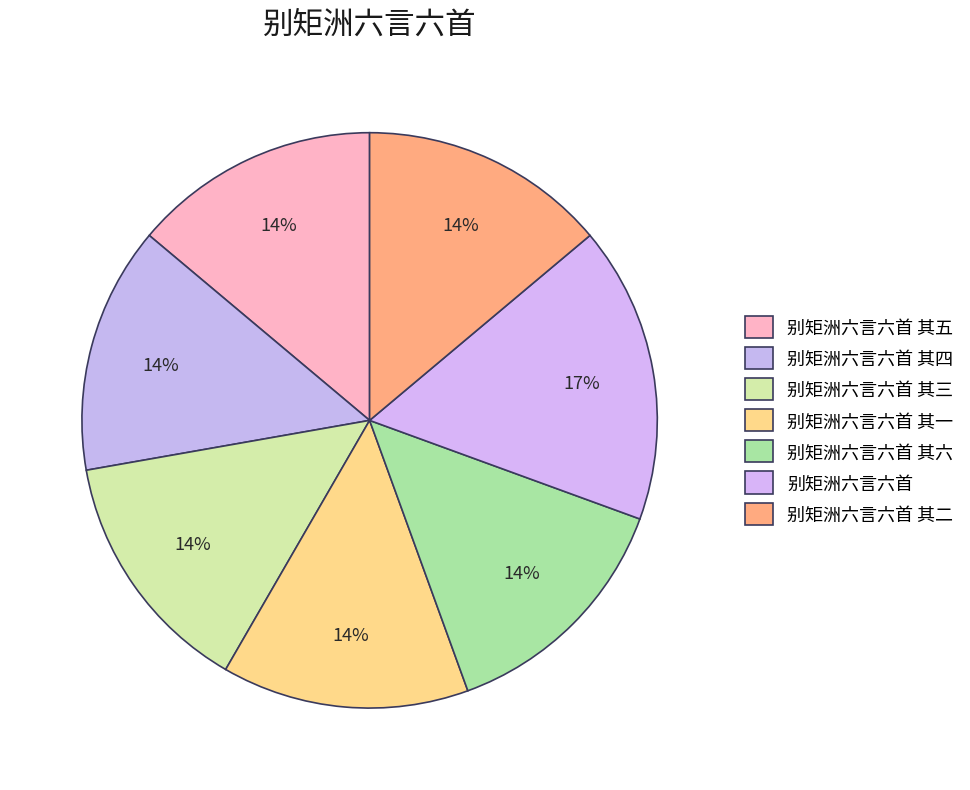

What percentage is the 别矩洲六言六首 其三 slice, to the nearest percent?

14%